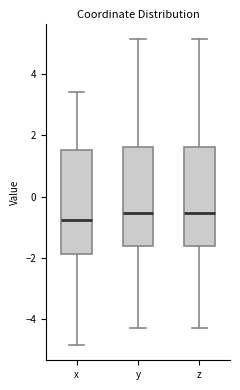

Reading left to right, read every box against the y-axis: the position of its median line, the range the box covers, and the ends of its whiskers. The values are not printed on the chart, so give them approximately, as read against the axis.

x: median -0.8, box -1.8 to 1.6, whiskers -4.8 to 3.4
y: median -0.6, box -1.6 to 1.6, whiskers -4.2 to 5.2
z: median -0.6, box -1.6 to 1.6, whiskers -4.2 to 5.2